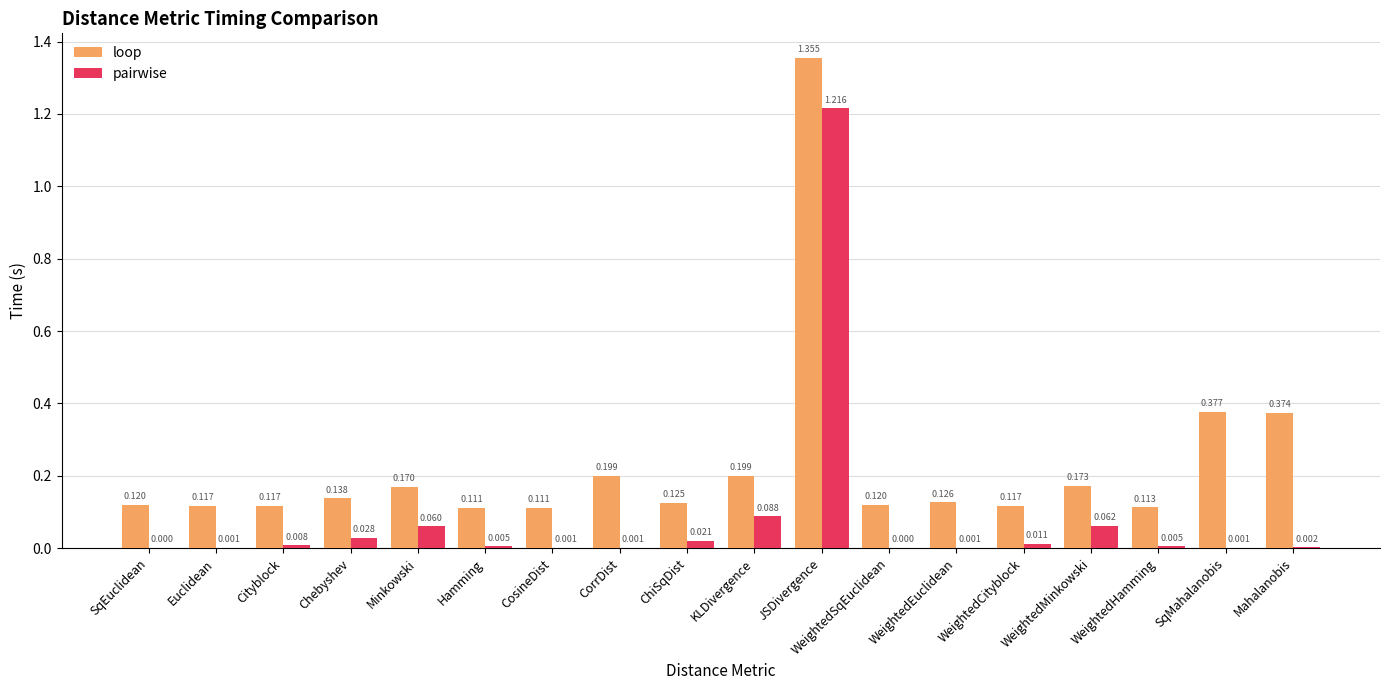

Does the chart contain stacked bars?

No